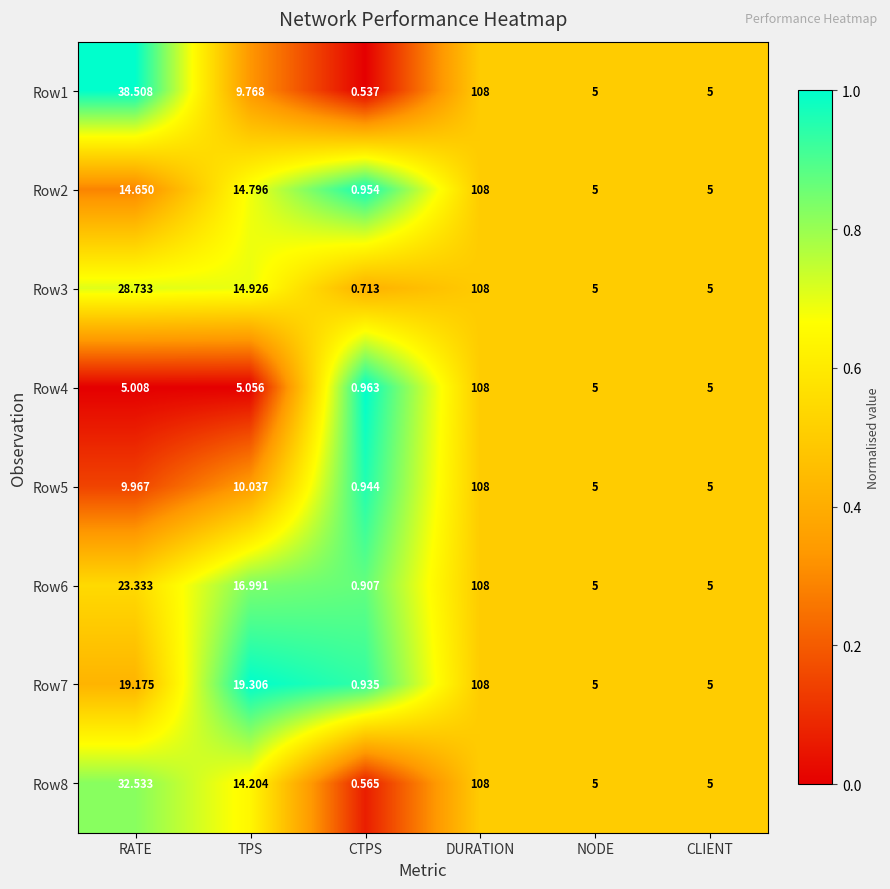

At which category is the sum across all series the highest?

DURATION